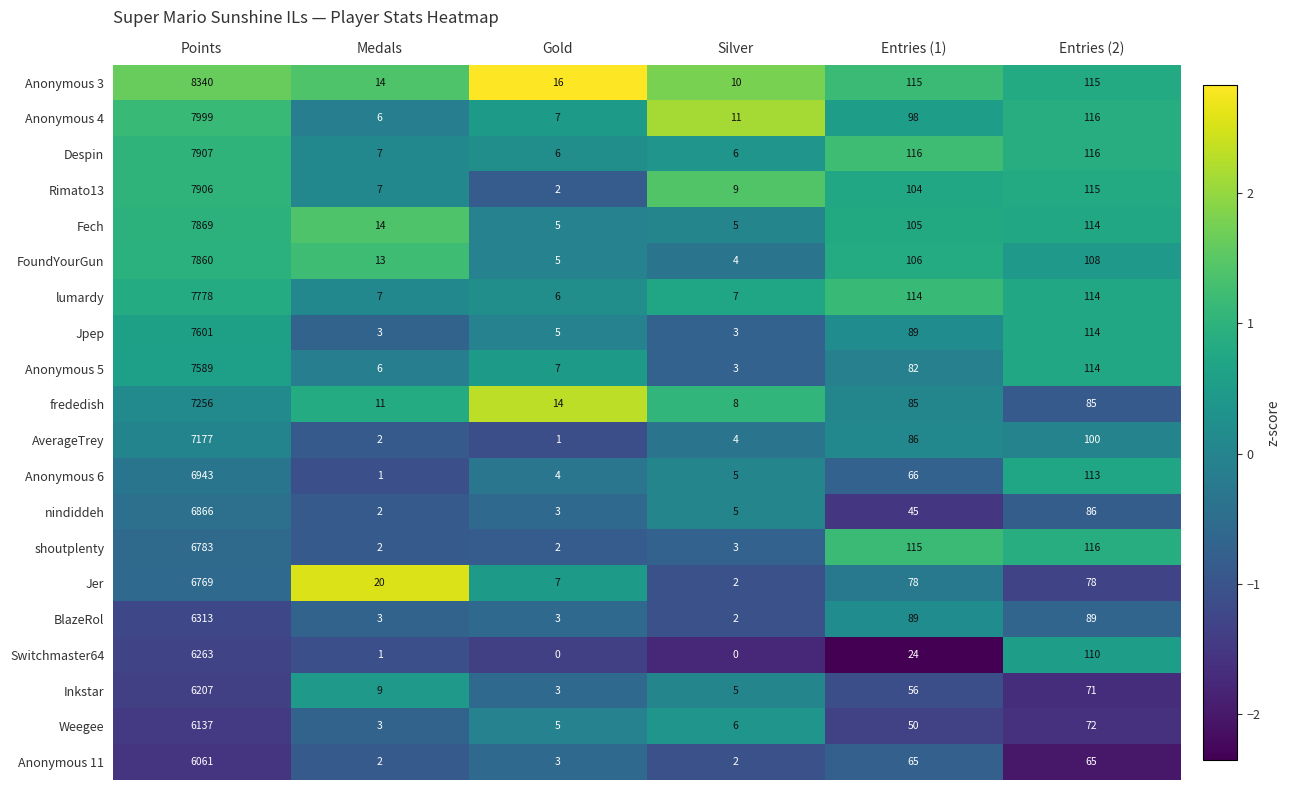

What is the maximum value shown in the chart?

8340